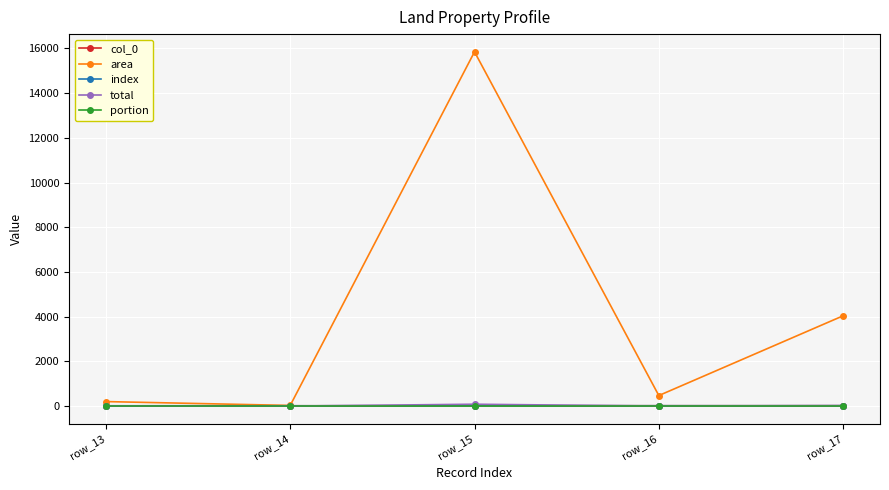

At which category is the sum across all series the highest?

row_15